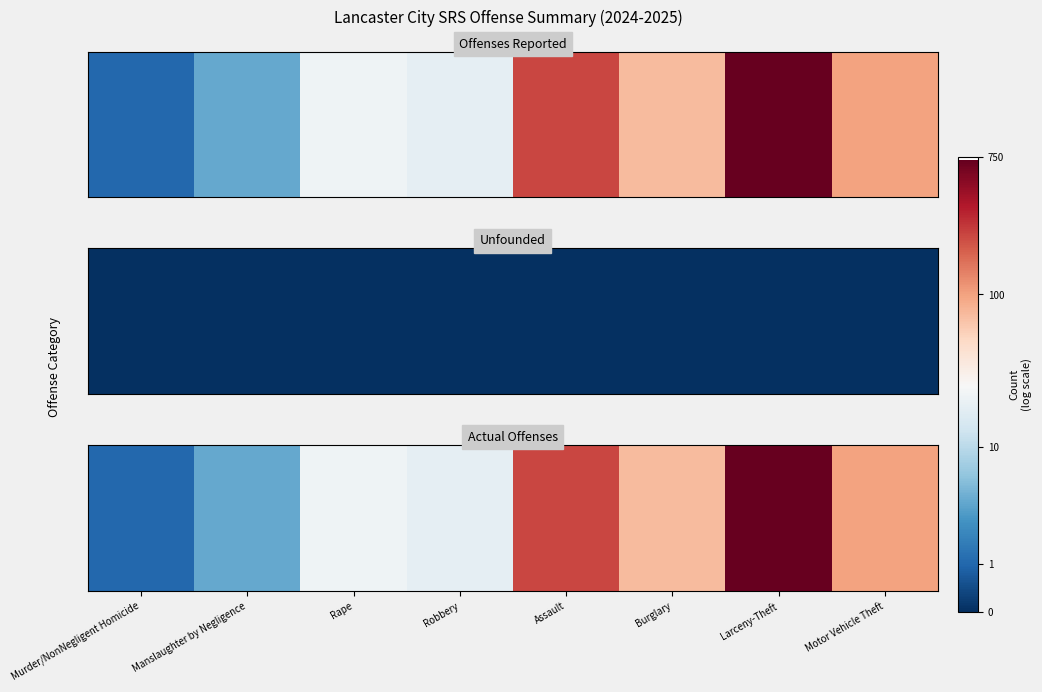

How many values are below 4?

4